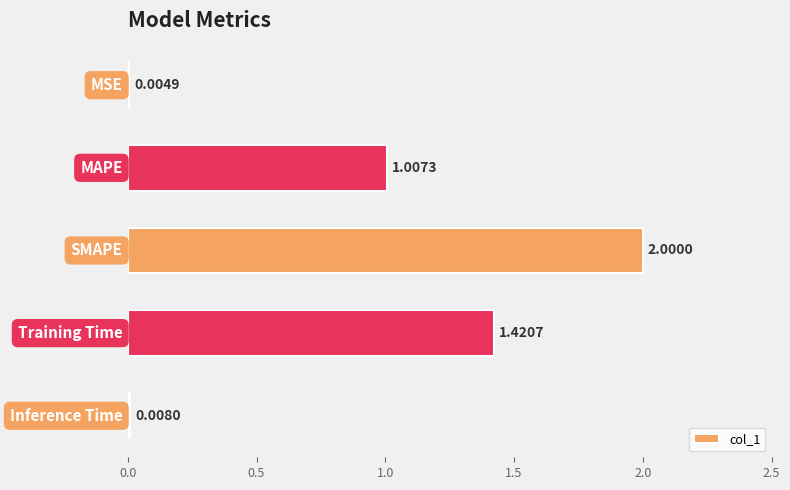

What is the difference between the second highest and second lowest values?

1.4